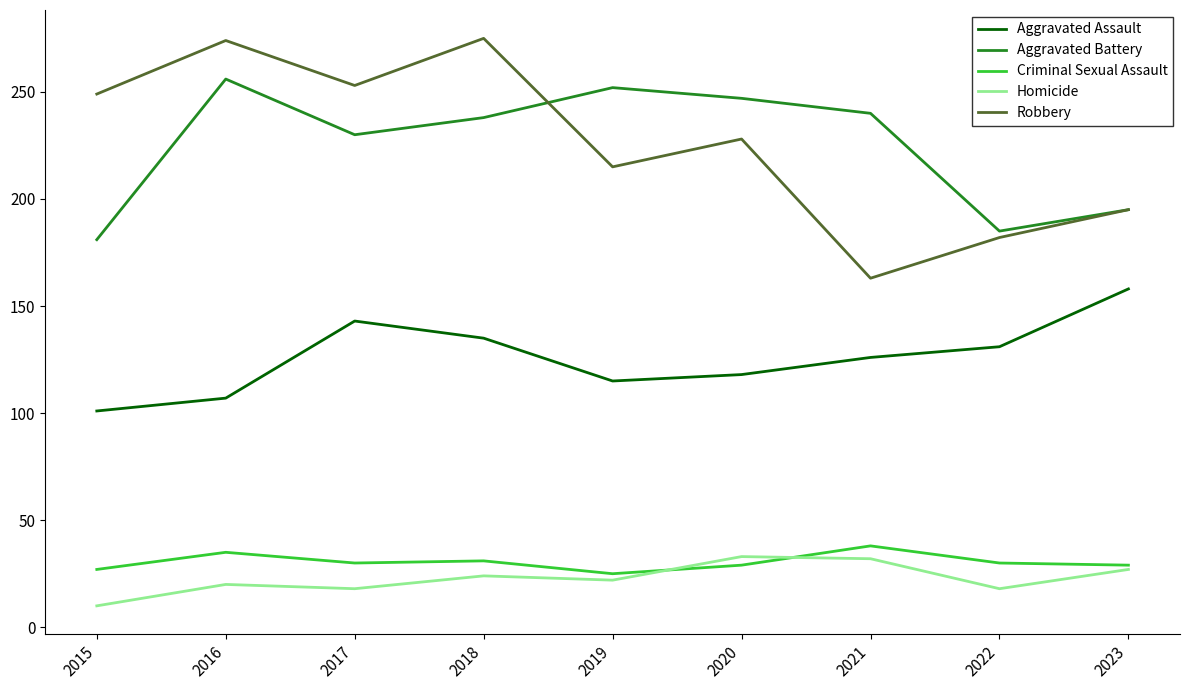

True or false: Robbery and Homicide intersect in this chart.

False